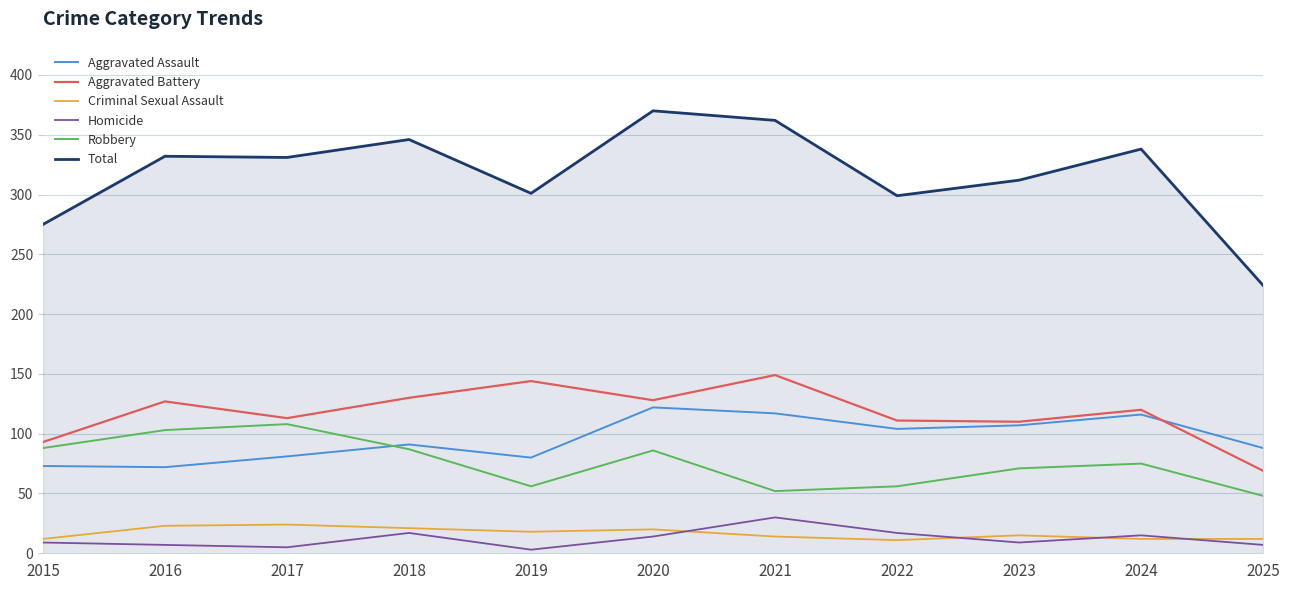

Which category has the highest value in the Robbery series?

2017